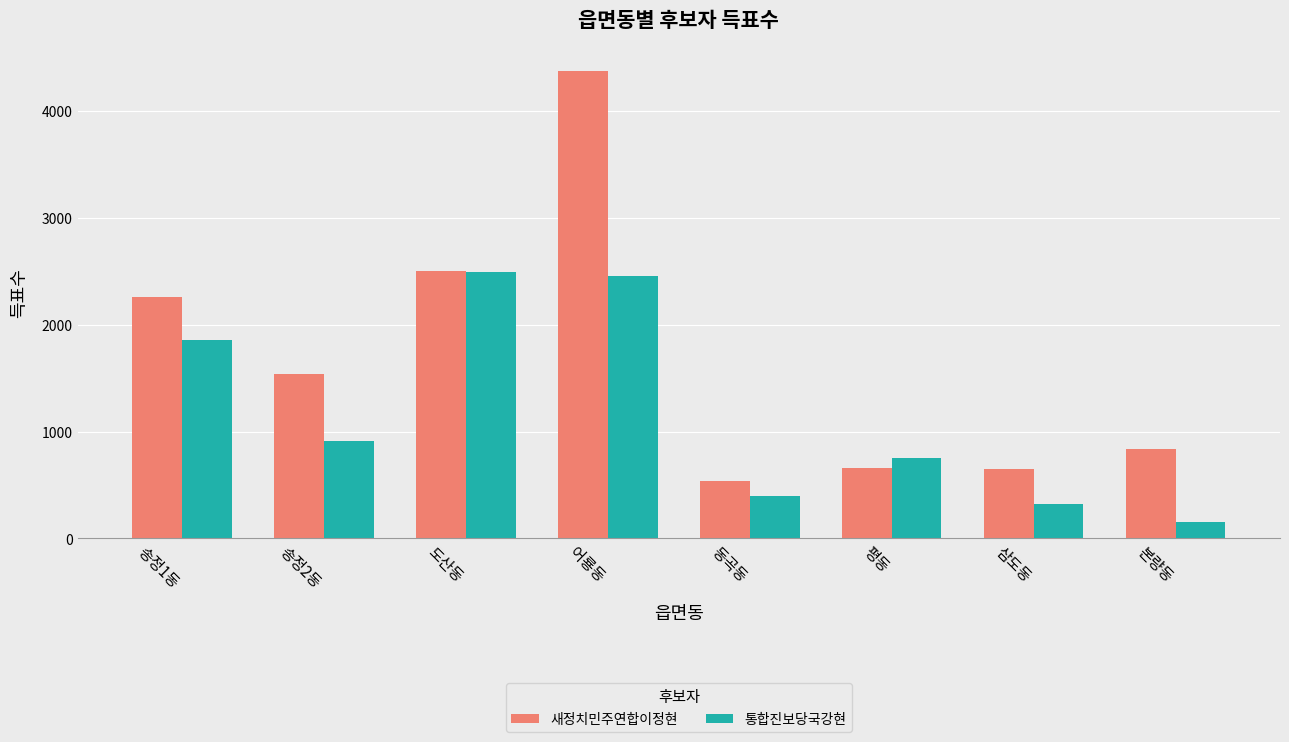

Count the number of data series in this chart.

2